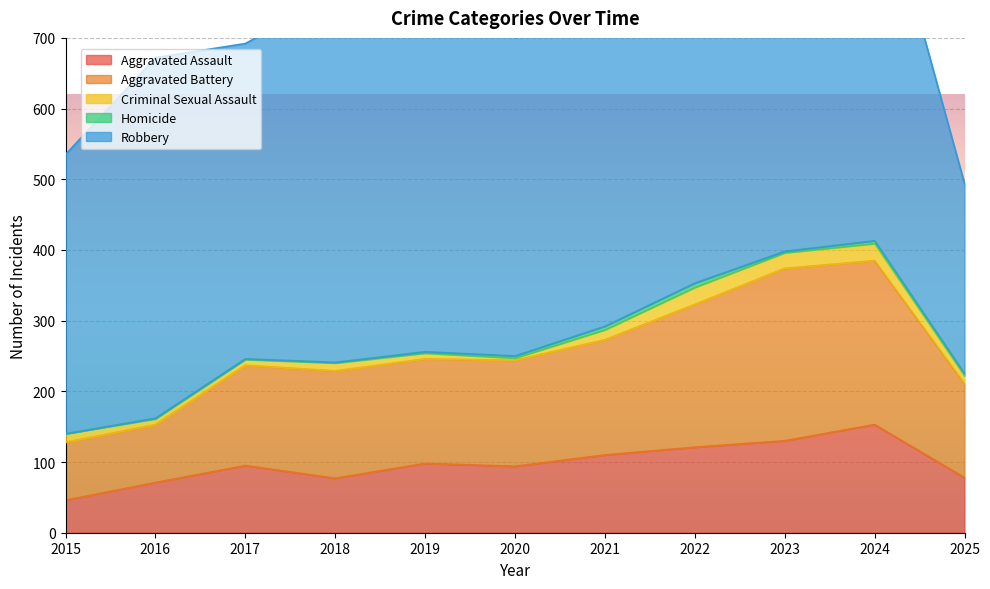

What is the sum of all Homicide values?

28